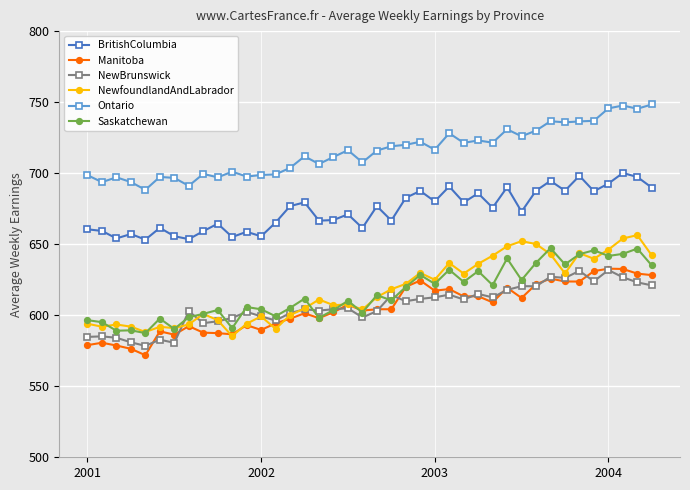

What is the greatest value displayed?

748.3